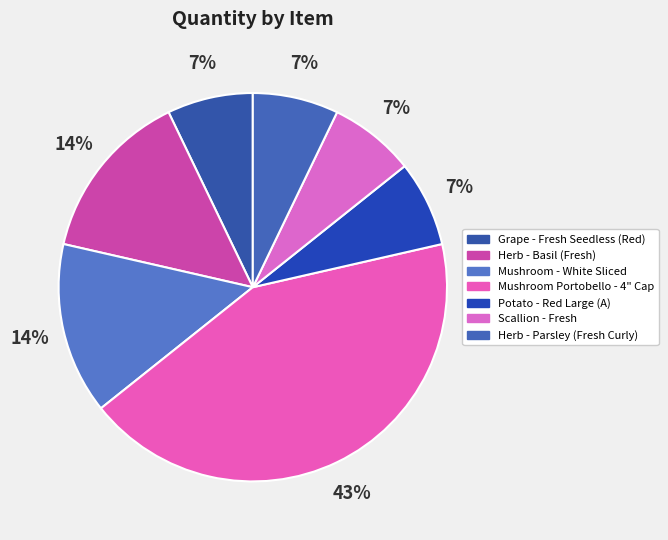

Count the number of slices in the pie.

7